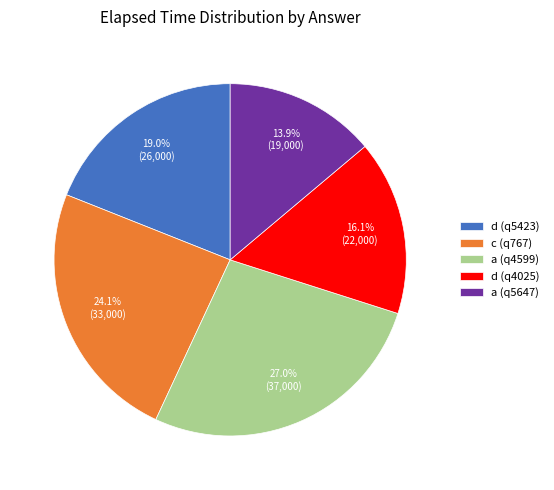

How many segments does this pie chart have?

5